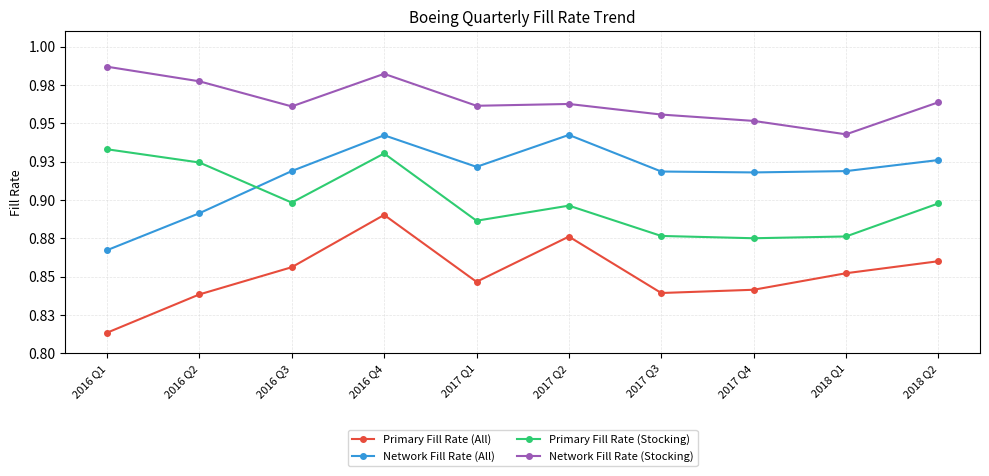

Is this an area chart (filled region under the line)?

No